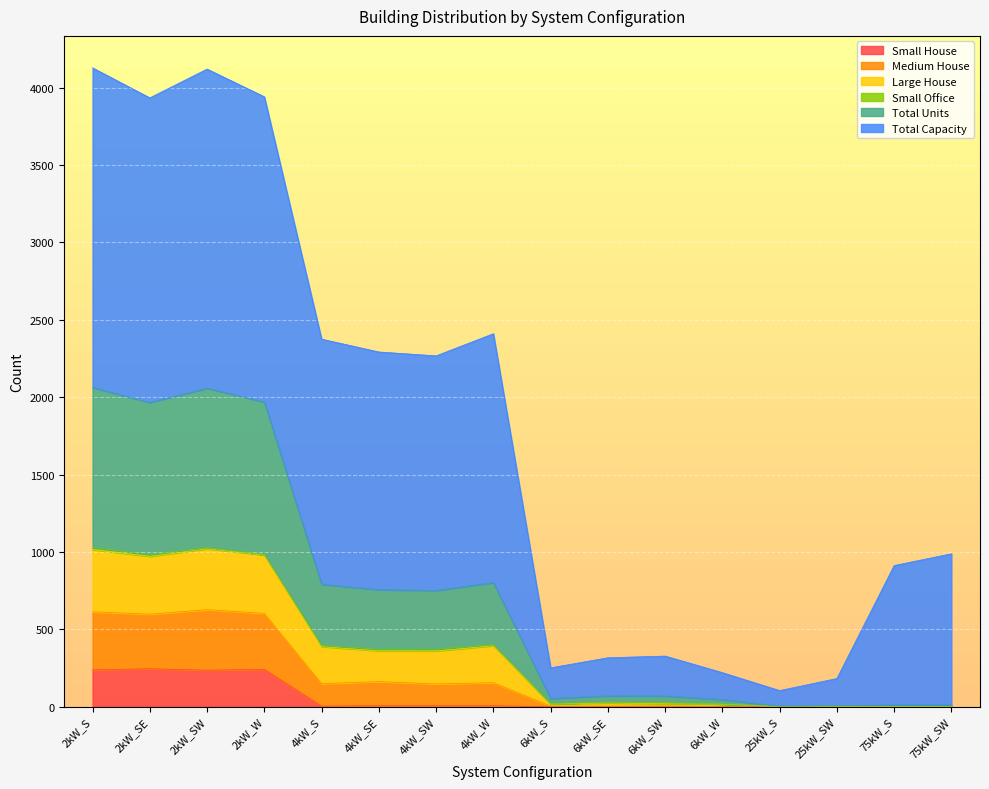

How many categories are shown in the chart?

16